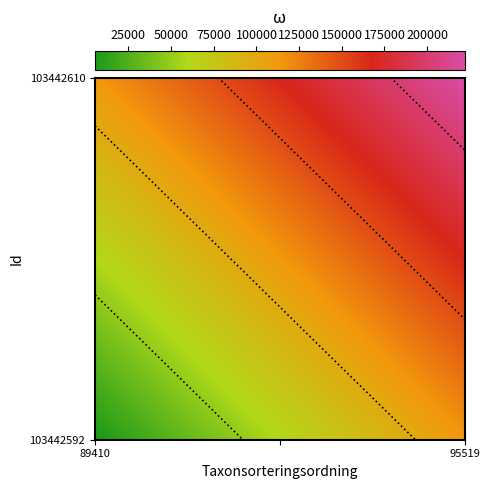

True or false: 103442592 has a value of 314327 at 95519.

False